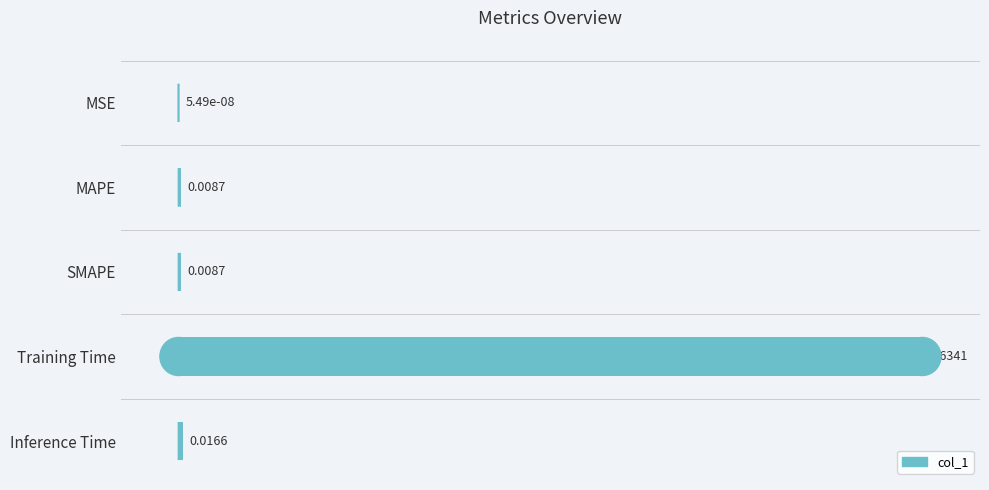

Which label corresponds to the largest value in the chart?

Training Time